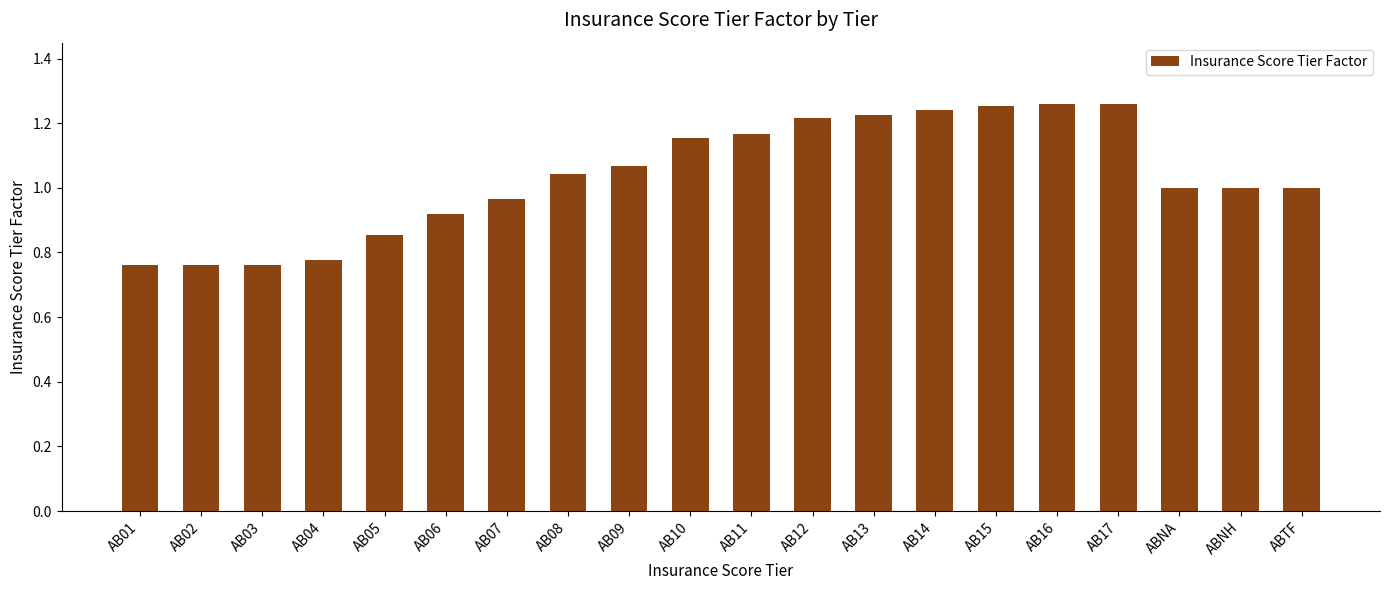

Between ABNH and AB06, which is larger?

ABNH